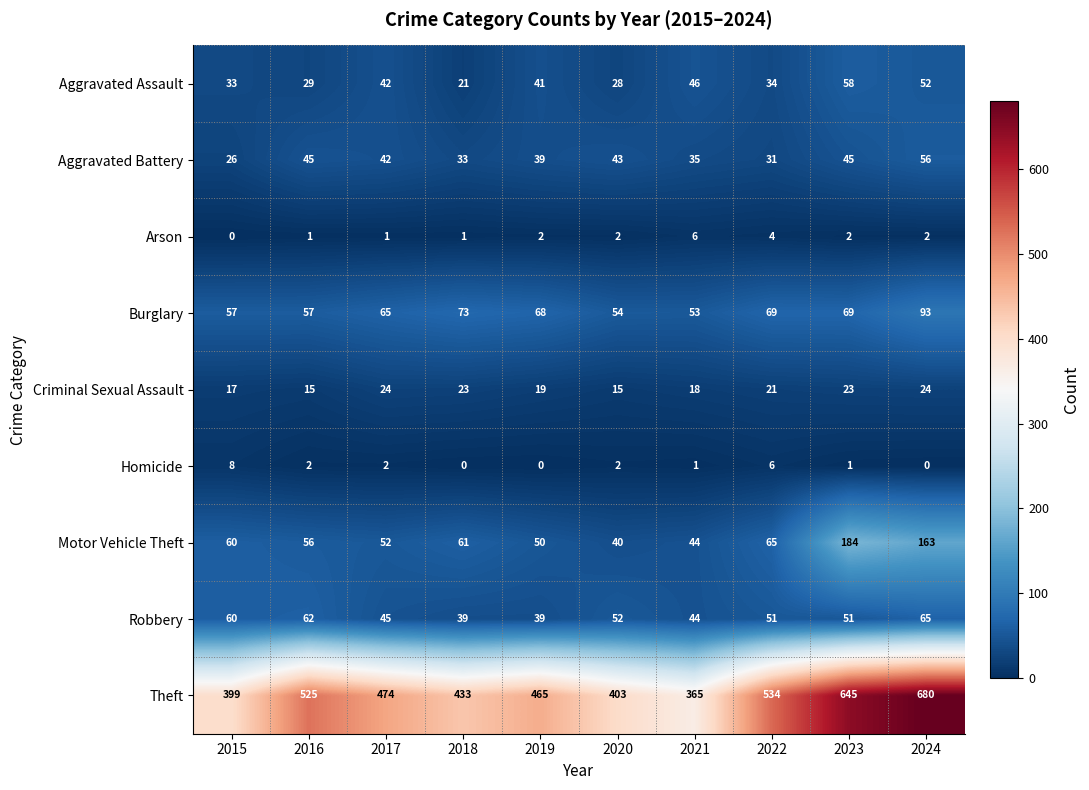

Rank the series by their maximum value, from lowest to highest.

Arson, Homicide, Criminal Sexual Assault, Aggravated Battery, Aggravated Assault, Robbery, Burglary, Motor Vehicle Theft, Theft